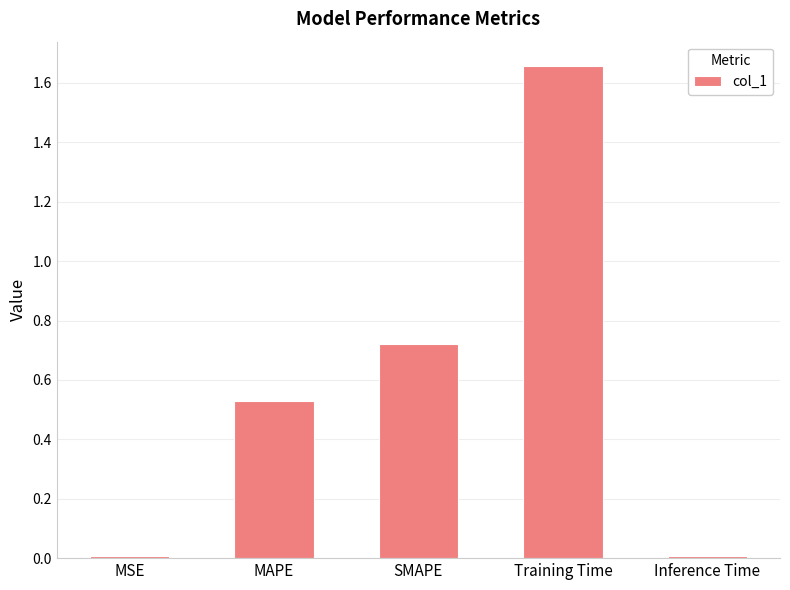

At which category does the chart reach its peak across all series?

Training Time